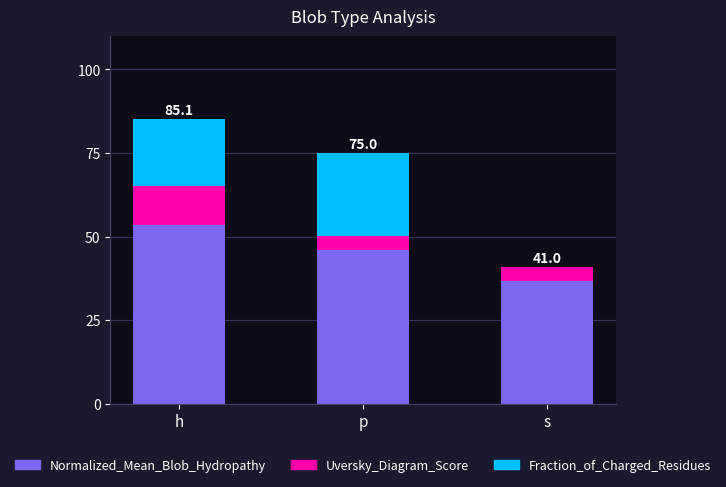

Are the bars grouped side by side (vs. stacked)?

No